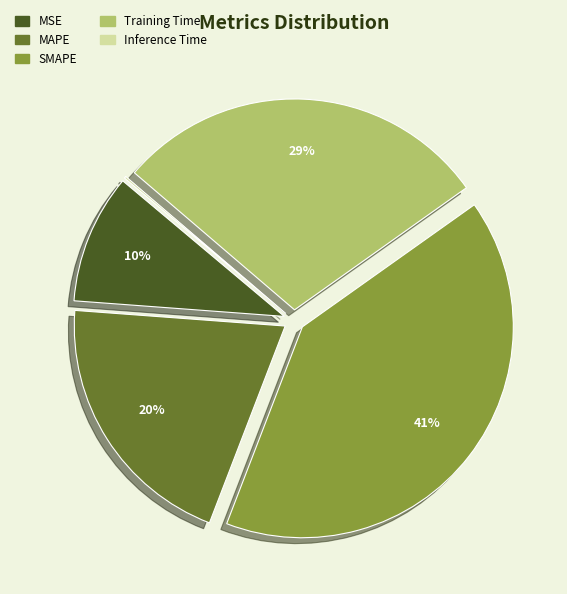

What percentage is the Training Time slice, to the nearest percent?

29%